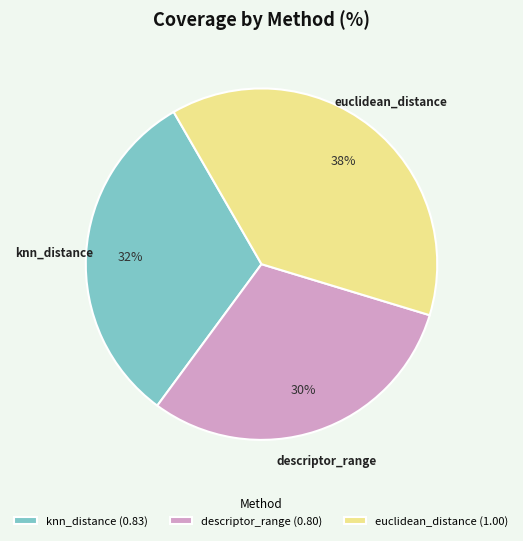

Is it true that knn_distance is 45% of the pie?

False